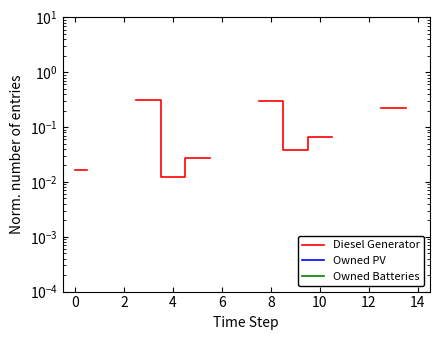

What are all the series names shown in the legend?

Diesel Generator, Owned PV, Owned Batteries